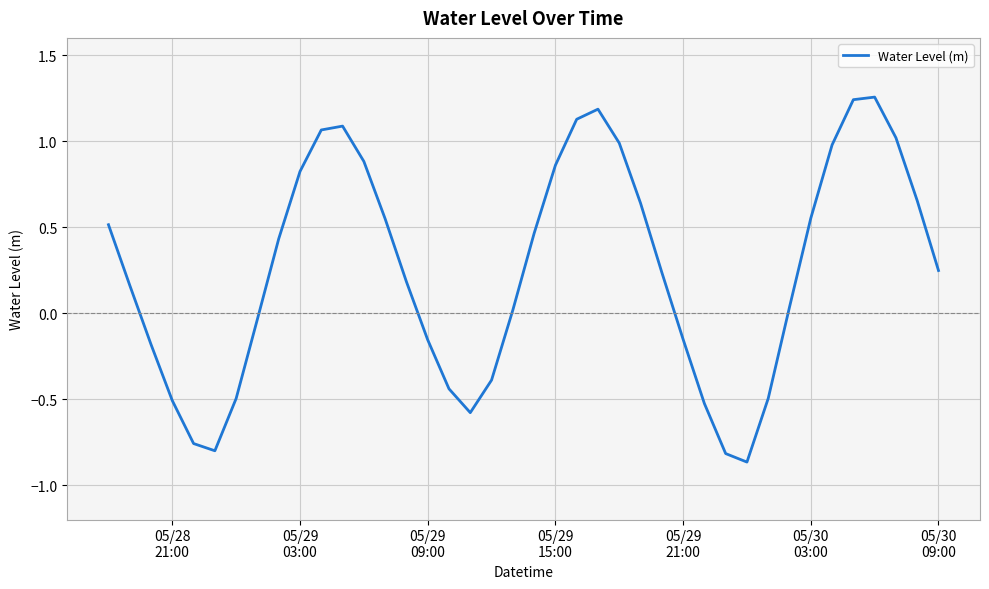

What is the sum of all values?

10.0